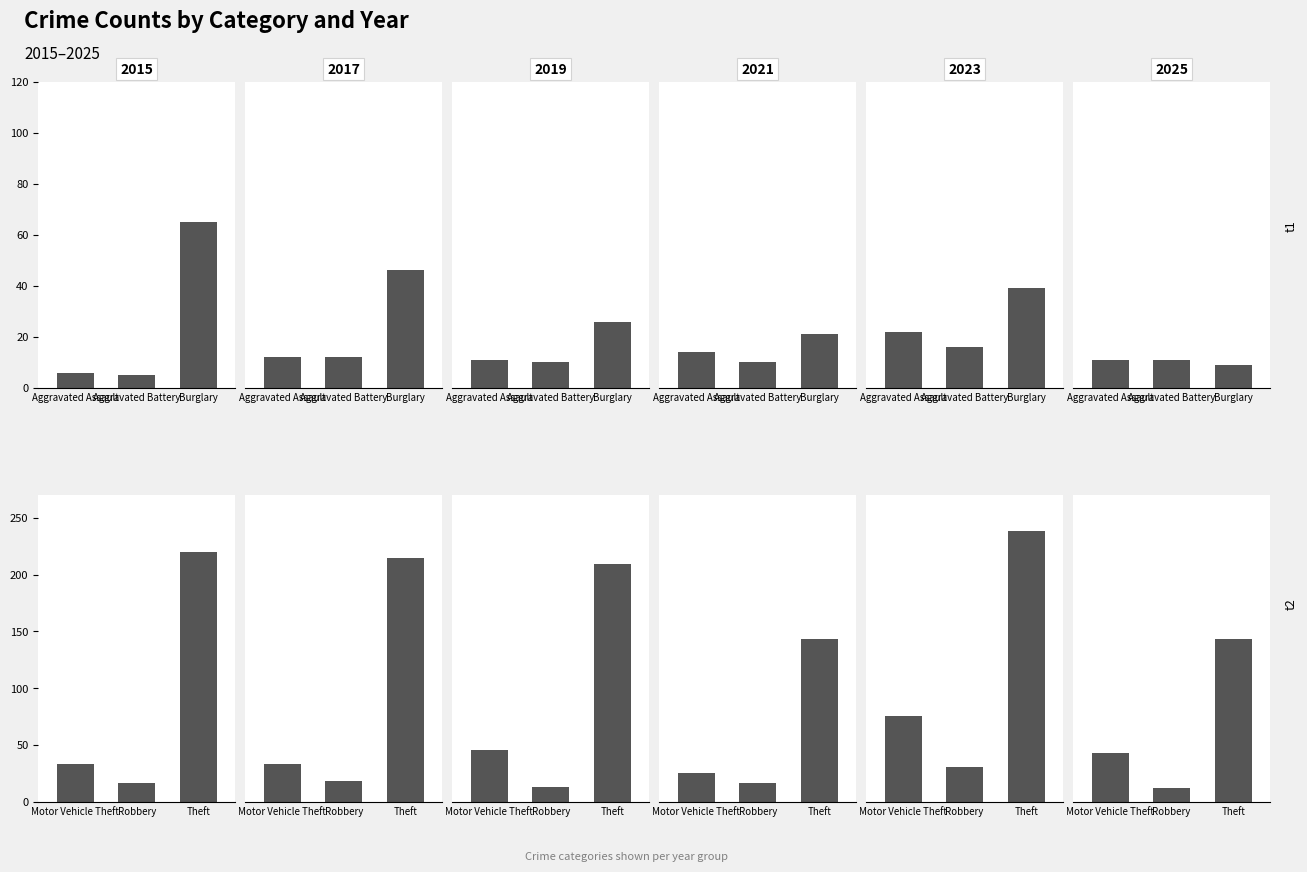

Where is Aggravated Battery nearest to the value 10?

2019